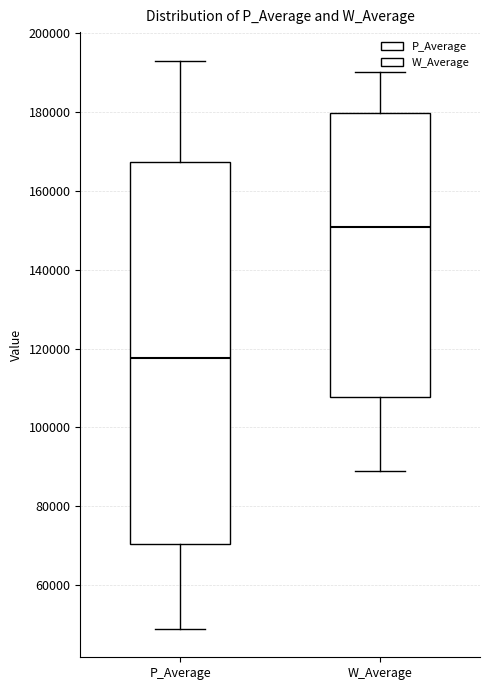

Which box has the highest median line?

W_Average